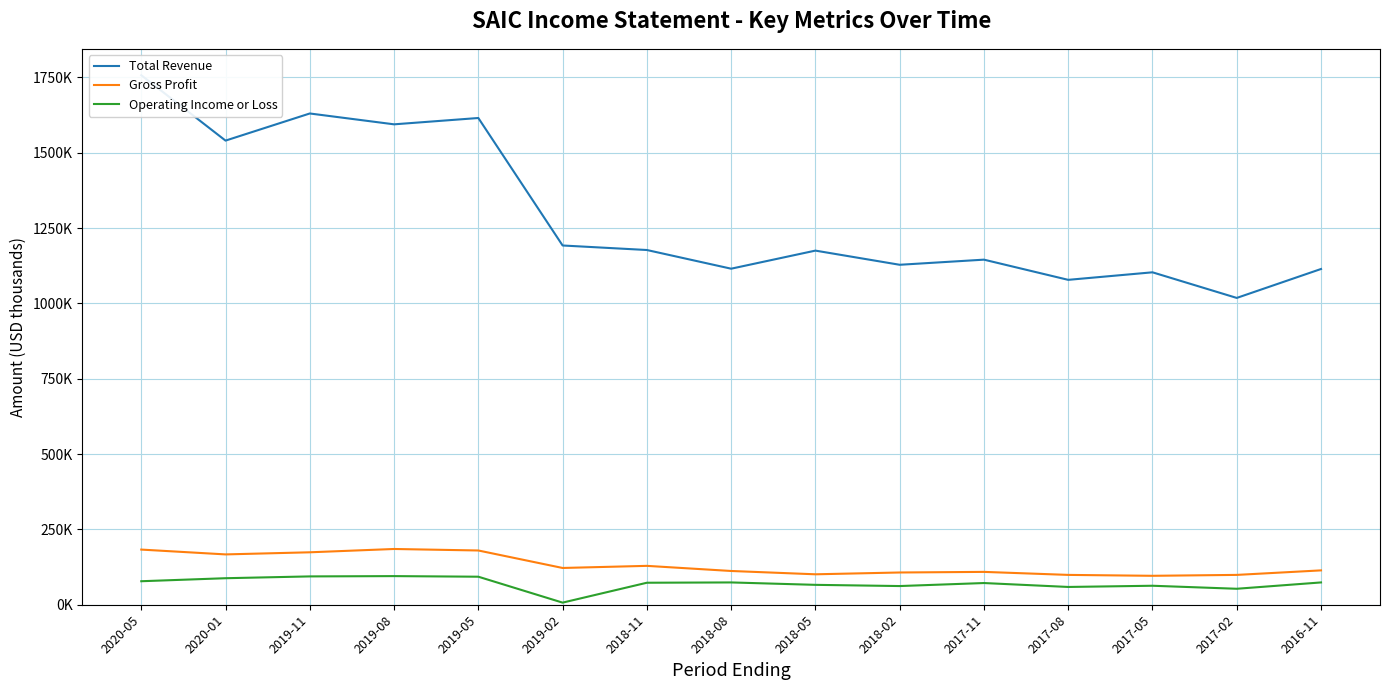

At which category is the sum across all series the highest?

2020-05